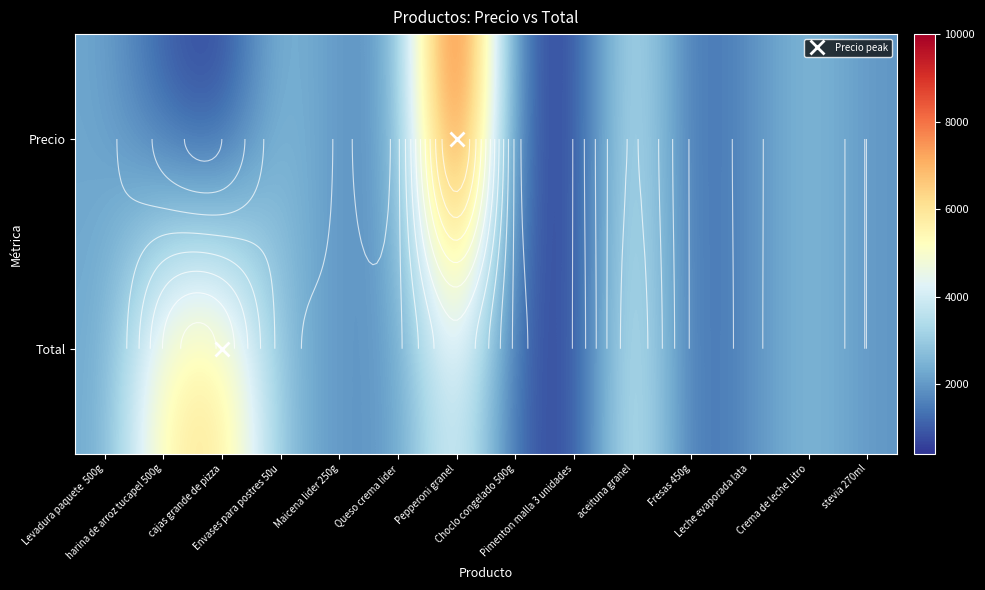

Is it true that Total equals 1098 at stevia 270ml?

False